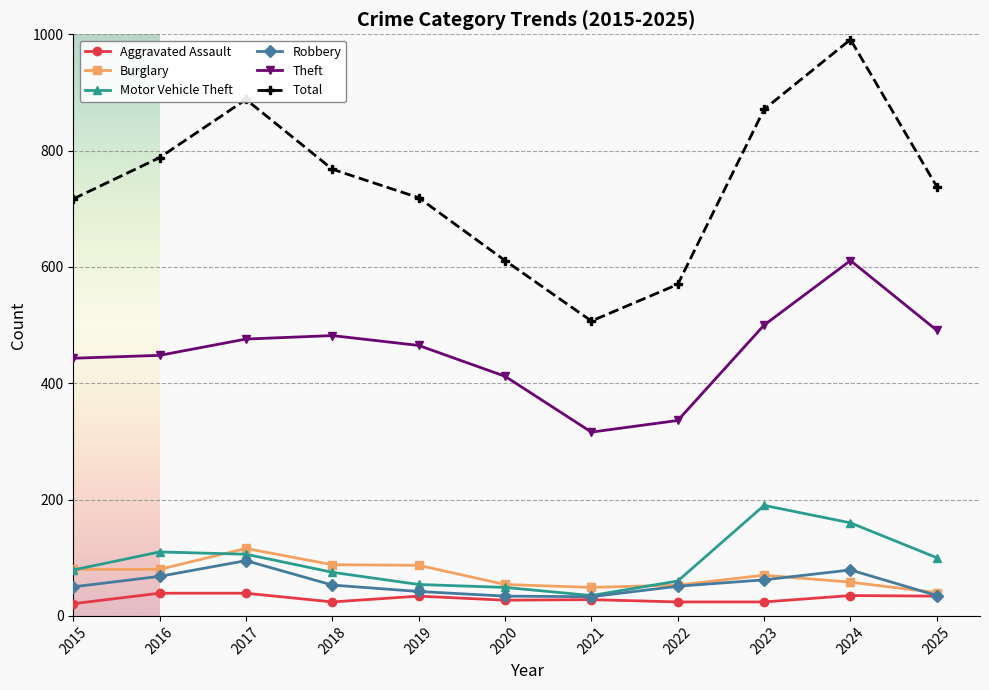

True or false: Burglary and Motor Vehicle Theft intersect in this chart.

True